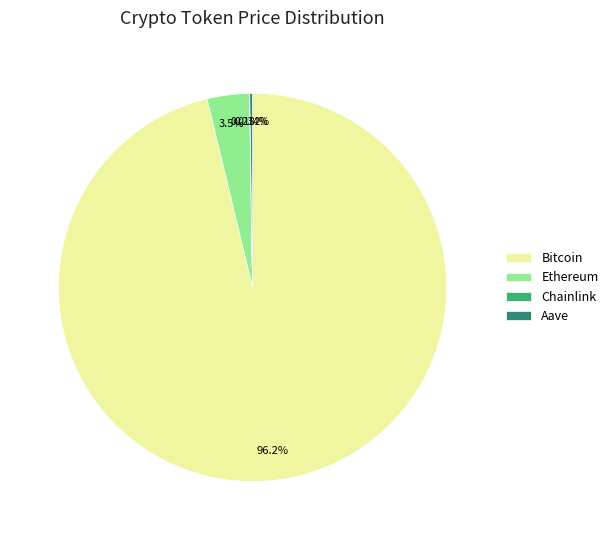

Which category has the biggest portion of the pie?

Bitcoin